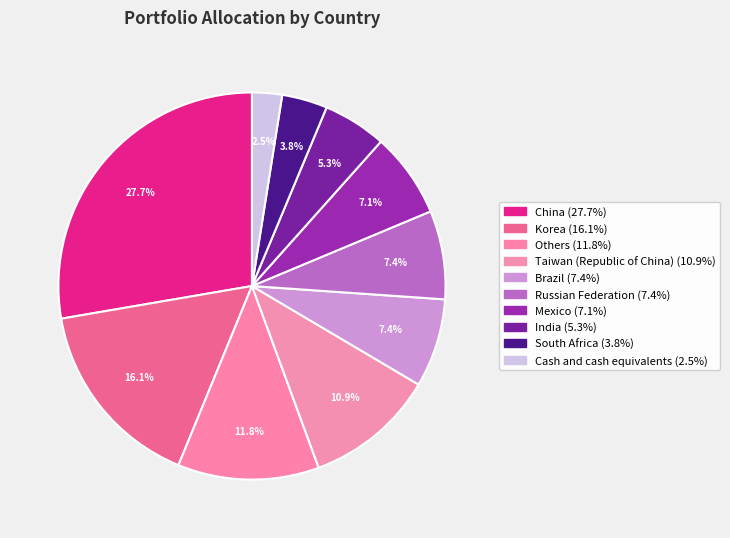

Count the number of slices in the pie.

10